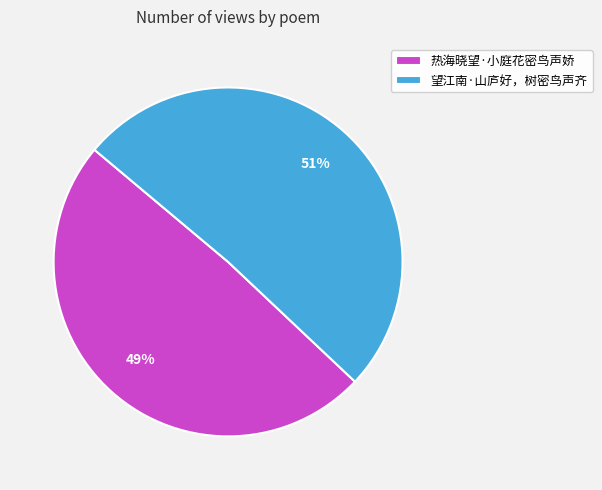

To the nearest percent, what portion does 望江南·山庐好，树密鸟声齐 represent?

51%